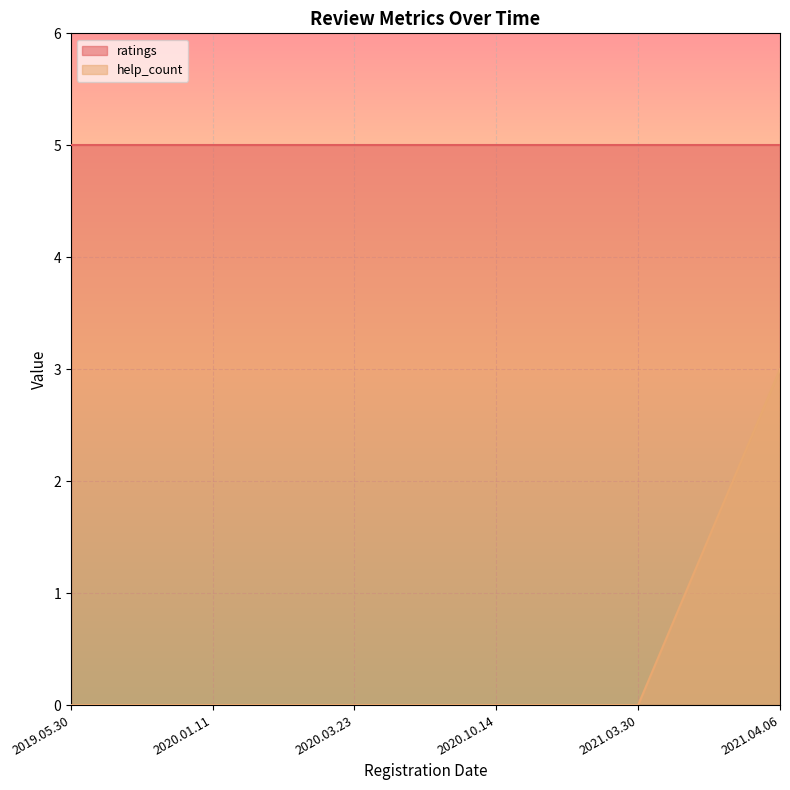

How many distinct data groups are displayed?

2